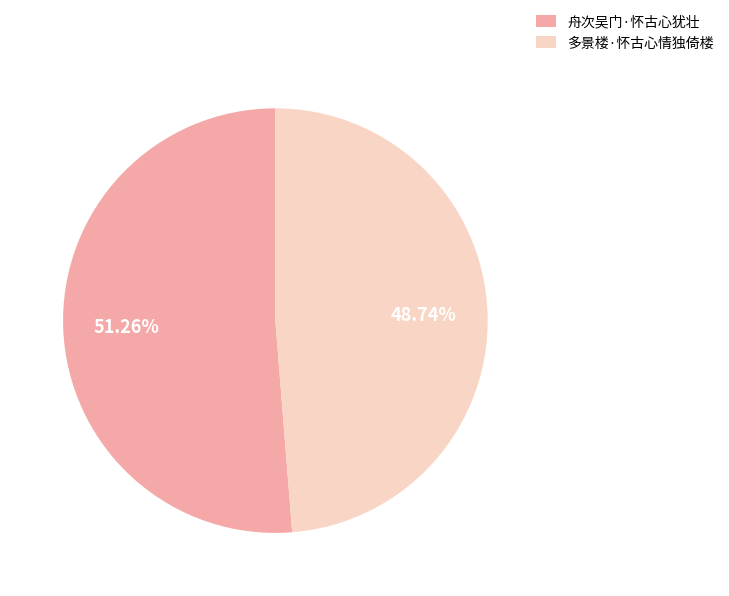

How many slices are in this pie chart?

2